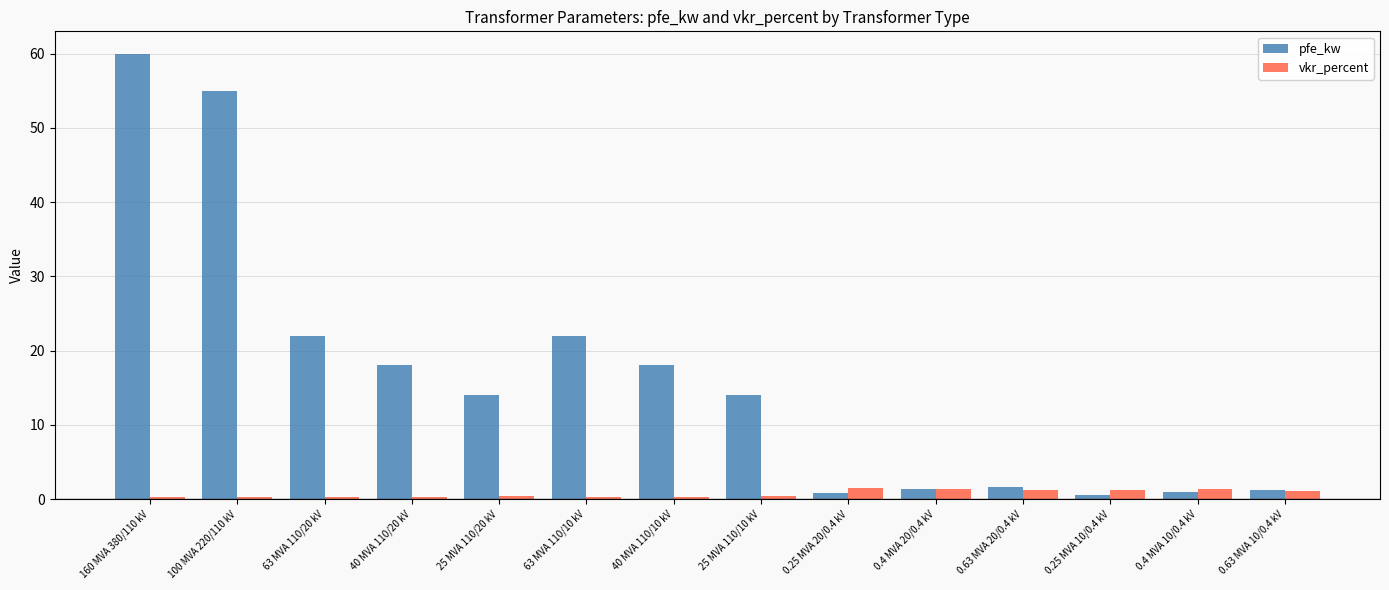

Which series has the largest range (max minus min)?

pfe_kw